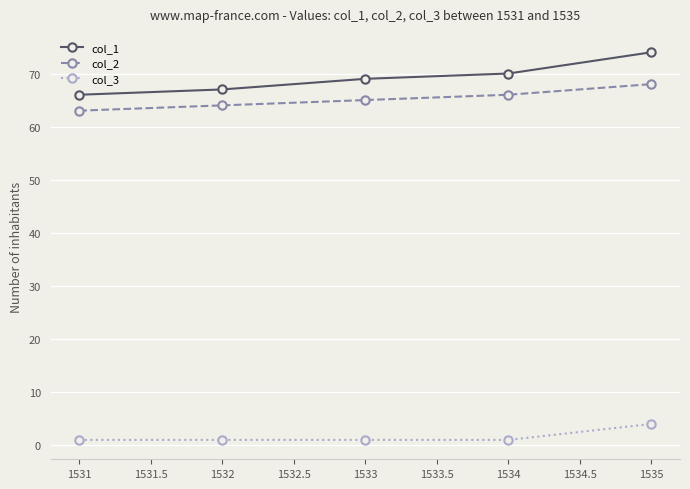

Reading left to right, extract all data points from this chart.

col_1: 66	67	69	70	74
col_2: 63	64	65	66	68
col_3: 1	1	1	1	4